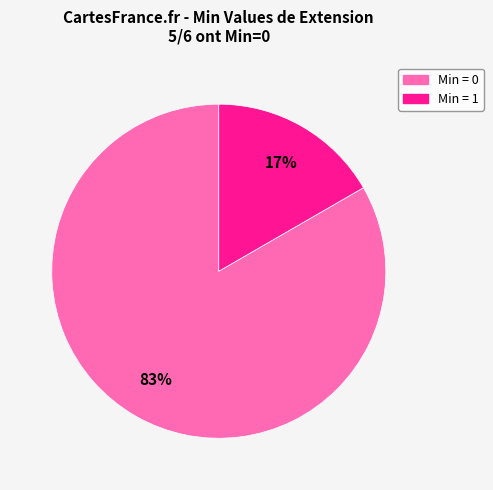

To the nearest percent, what is the average slice percentage?

50%